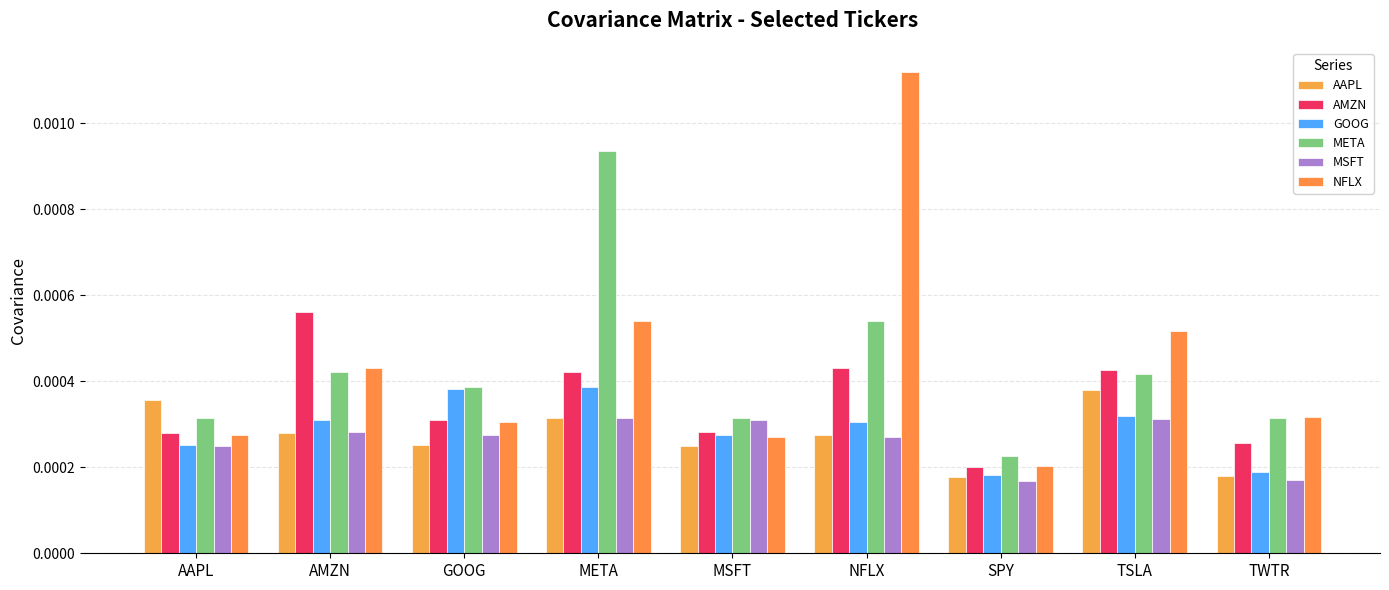

Where is META nearest to the value 0?

SPY